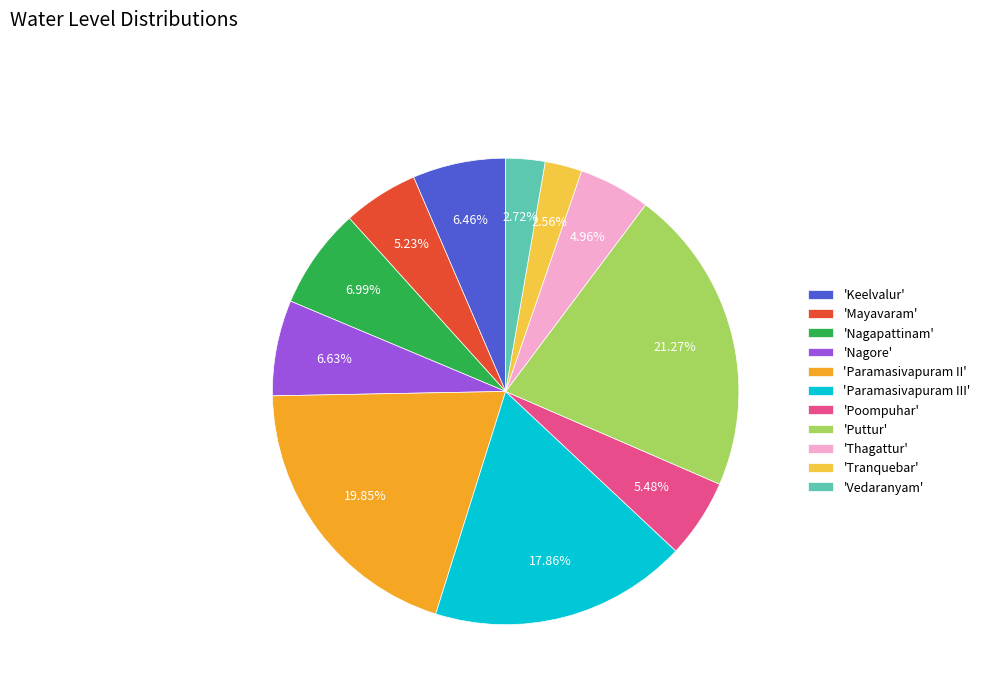

Combined, do 'Vedaranyam' and 'Paramasivapuram II' account for over 50%?

No